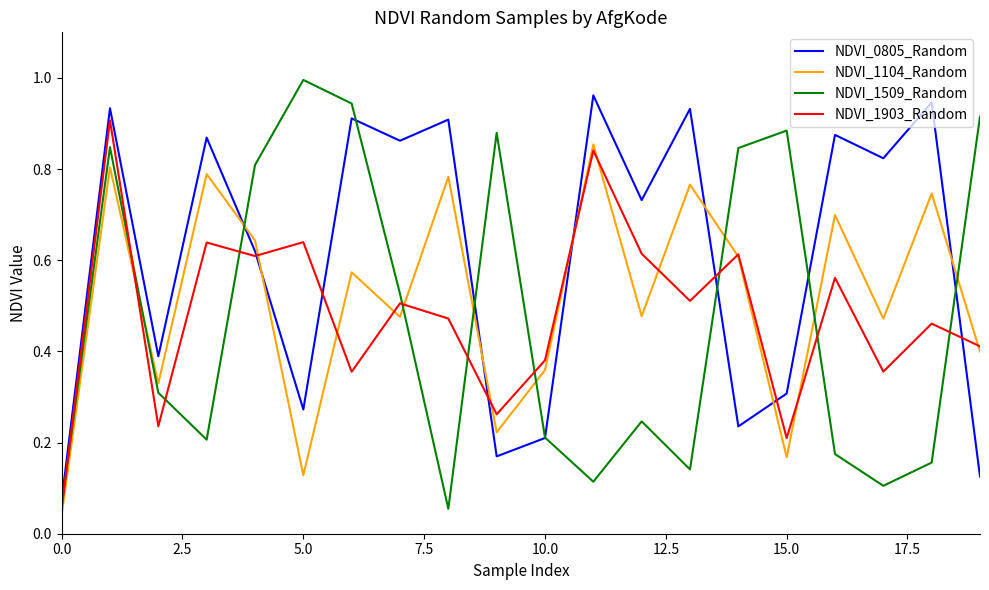

Which series has the widest spread of values?

NDVI_1509_Random